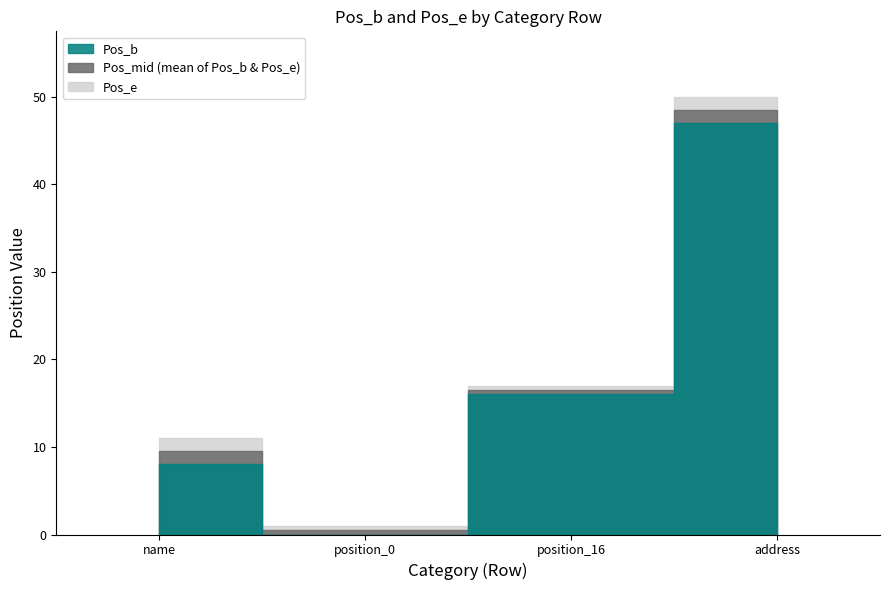

At how many categories does at least one series exceed 43?

1